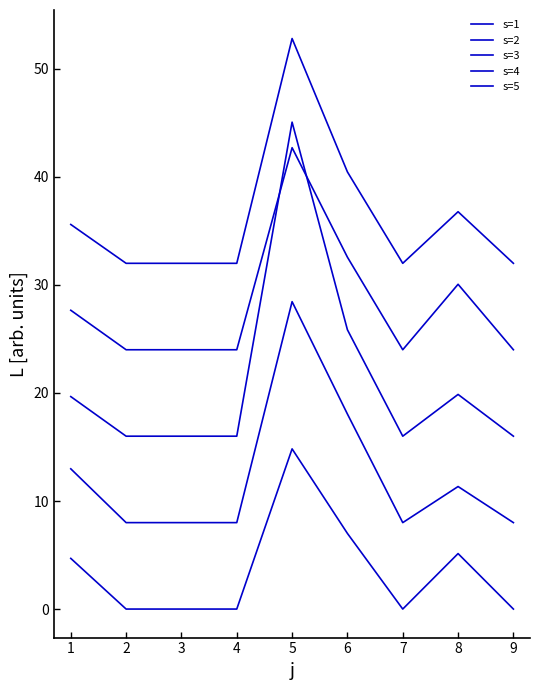

What is the value of the s=2 point at the 1st from the left?

13.0